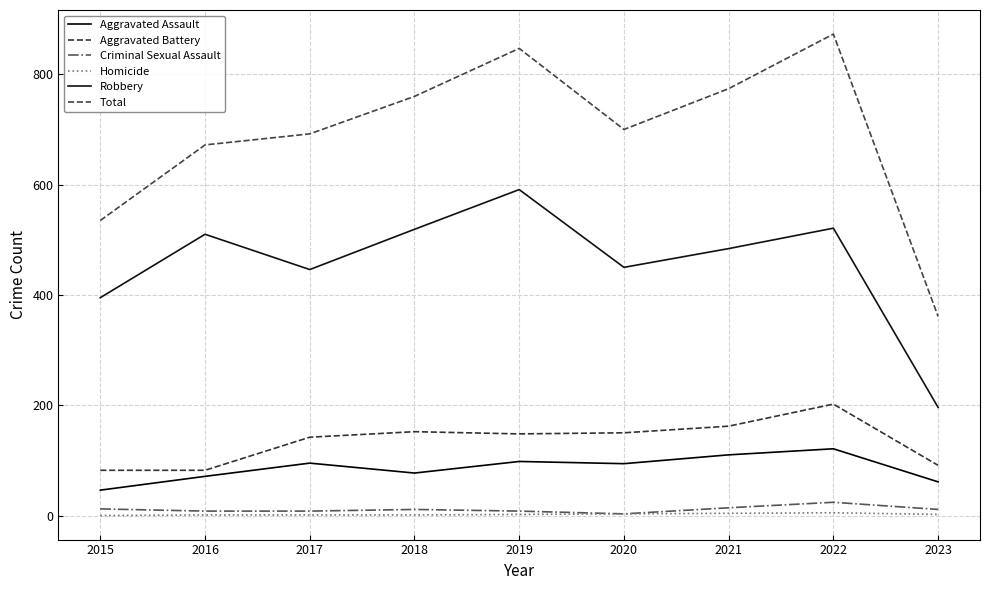

True or false: Robbery and Criminal Sexual Assault cross at least once.

False